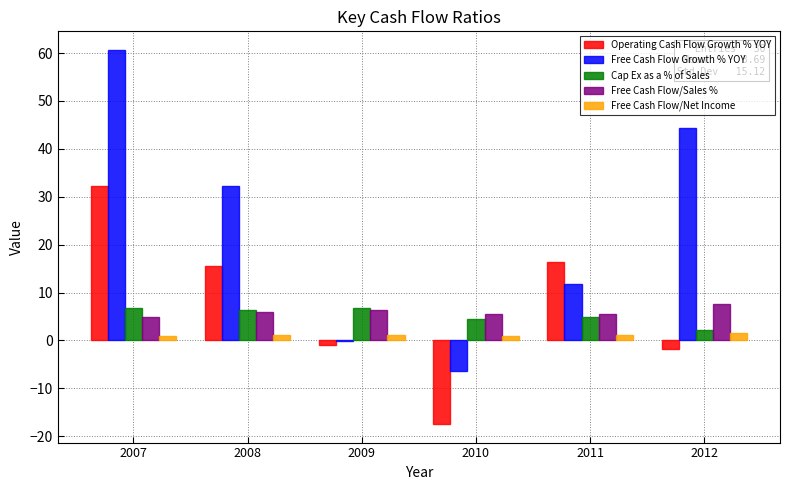

What is the average value of the Cap Ex as a % of Sales series?

5.3